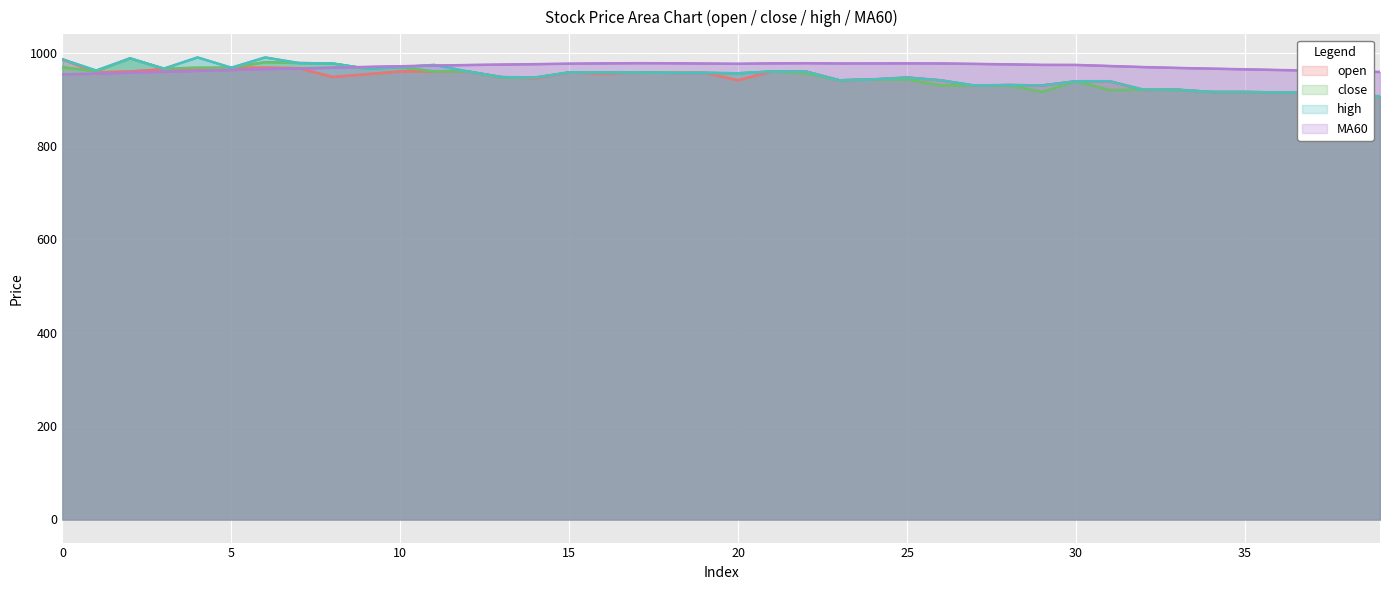

Which series changed the most between 15 and 20?

open